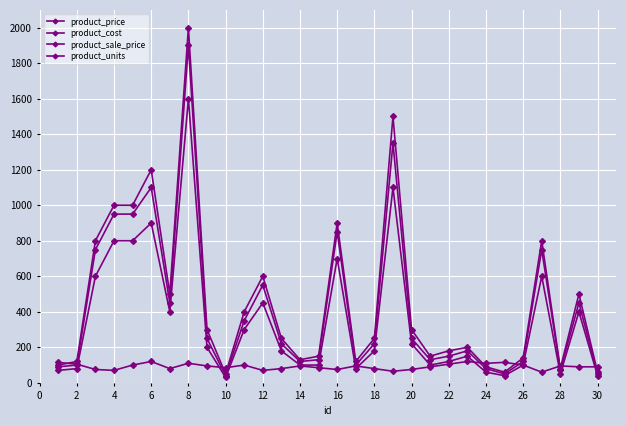

What is the highest value of the product_units series?

120